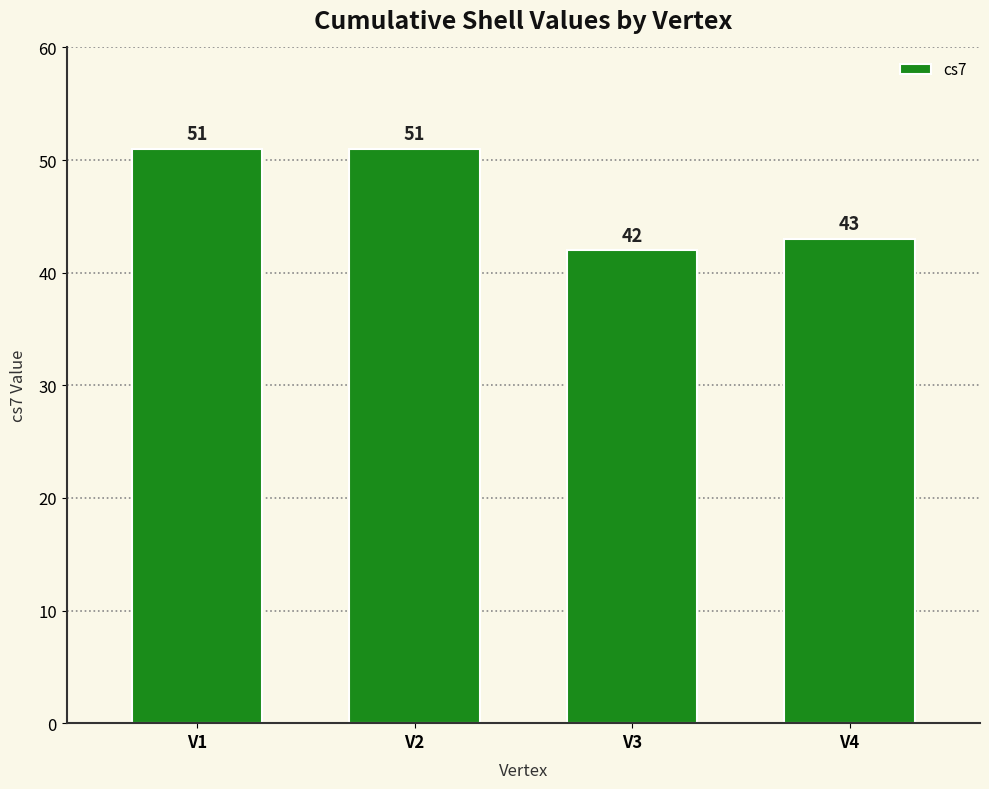

Which has a higher value, V2 or V3?

V2